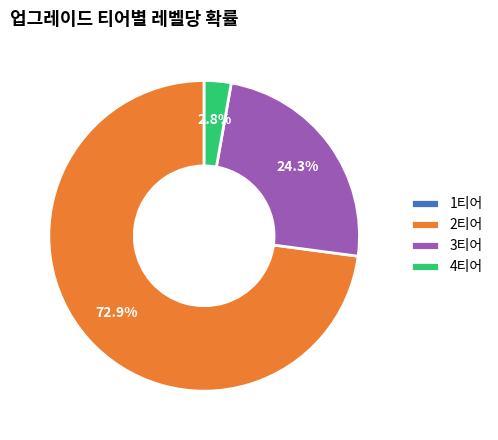

To the nearest percent, what is the difference between the 4티어 and 3티어 slice percentages?

22%